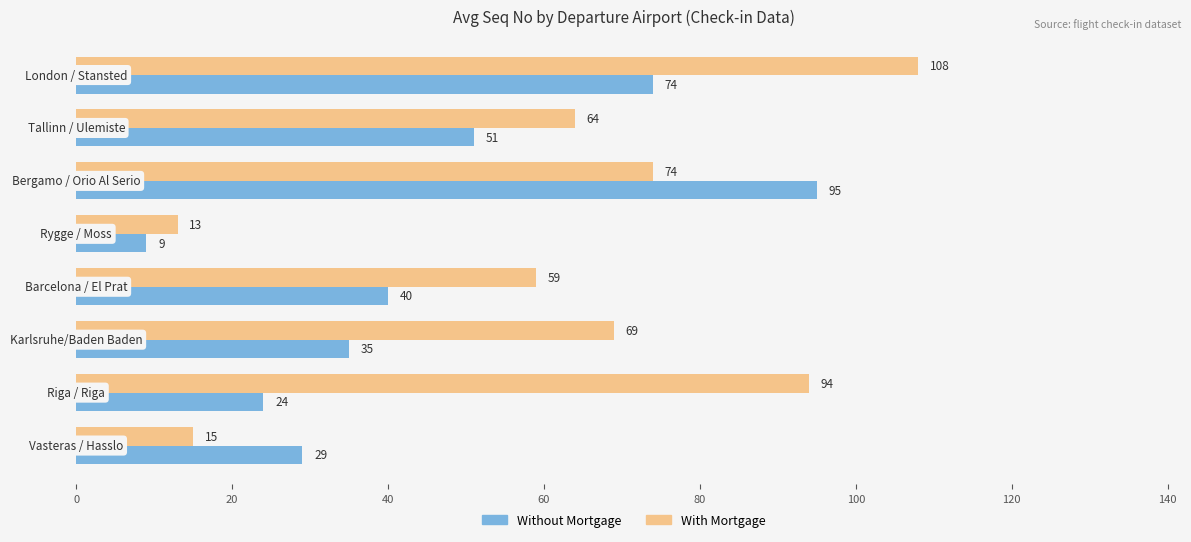

Which series has the widest spread of values?

With Mortgage